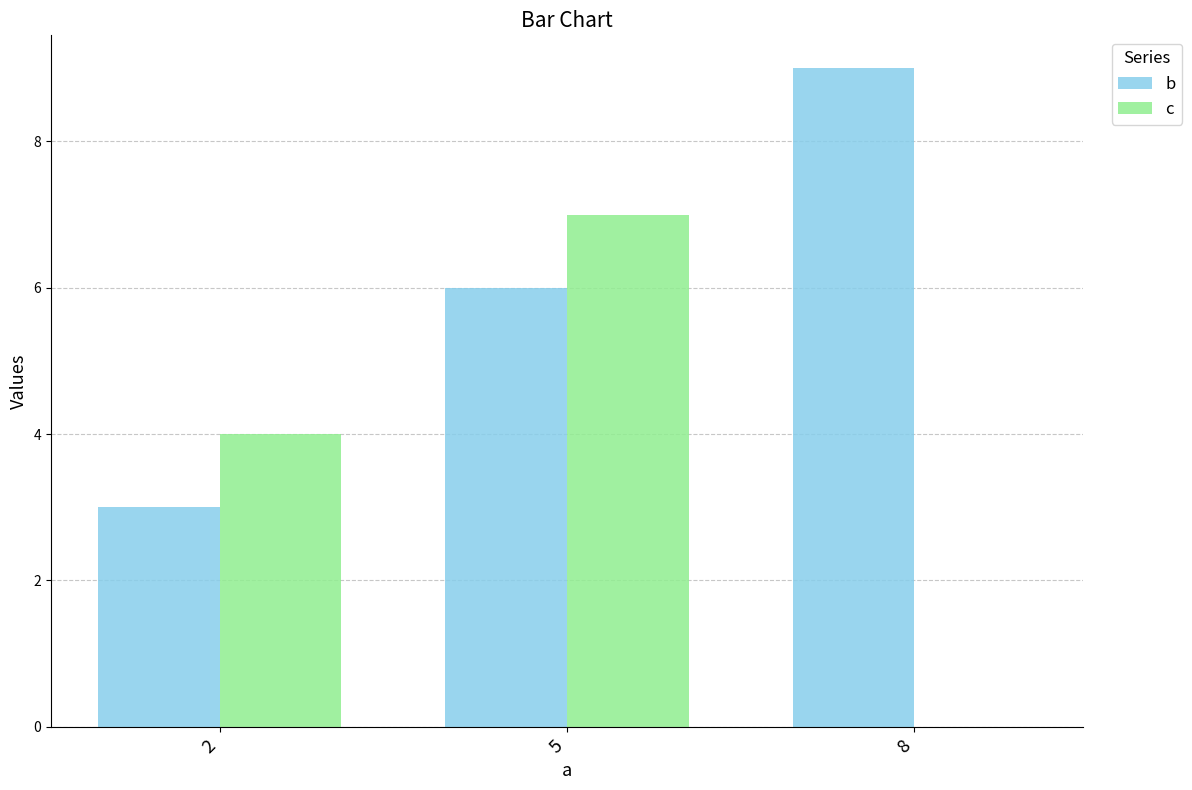

What is the highest value of the c series?

7